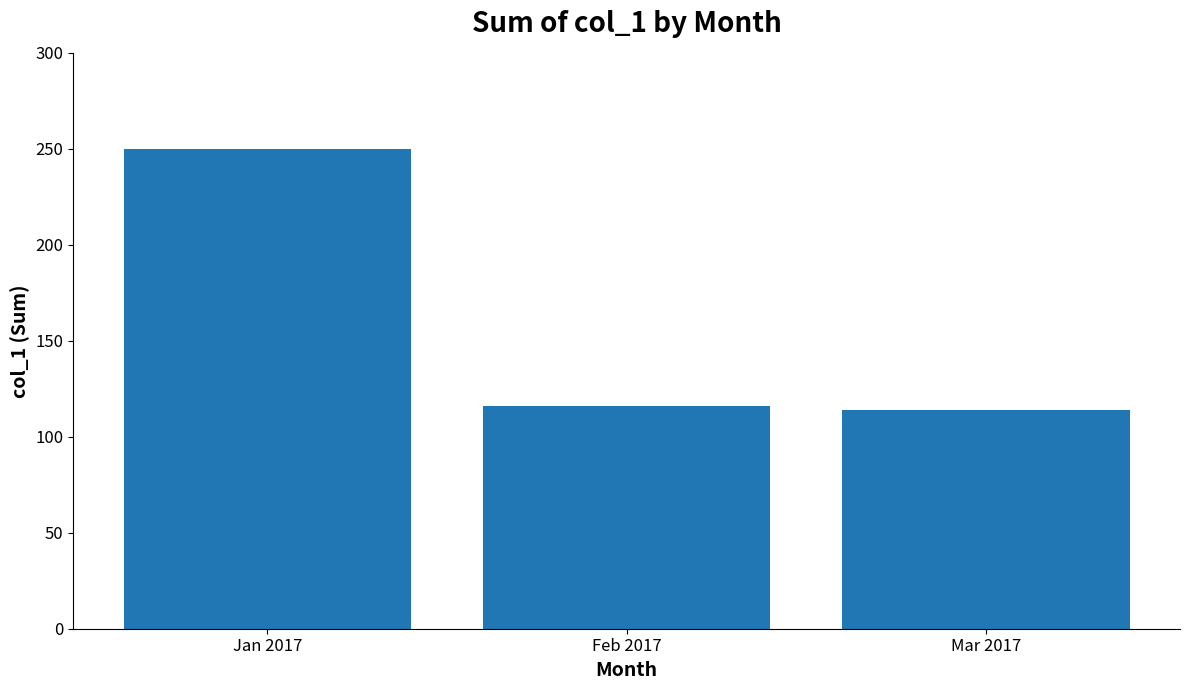

Reading left to right, list all the values displayed in this chart.

250	116	114